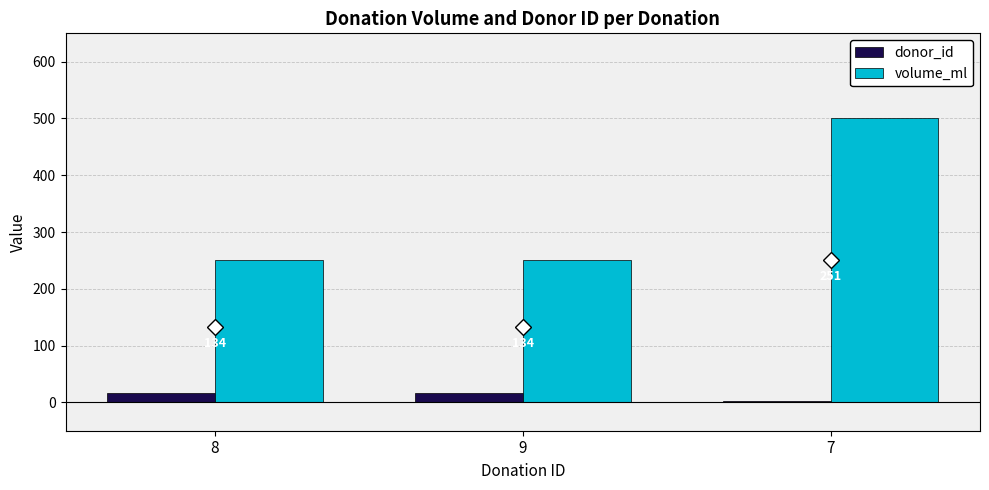

What is the difference between the maximum and minimum values in the volume_ml series?

250